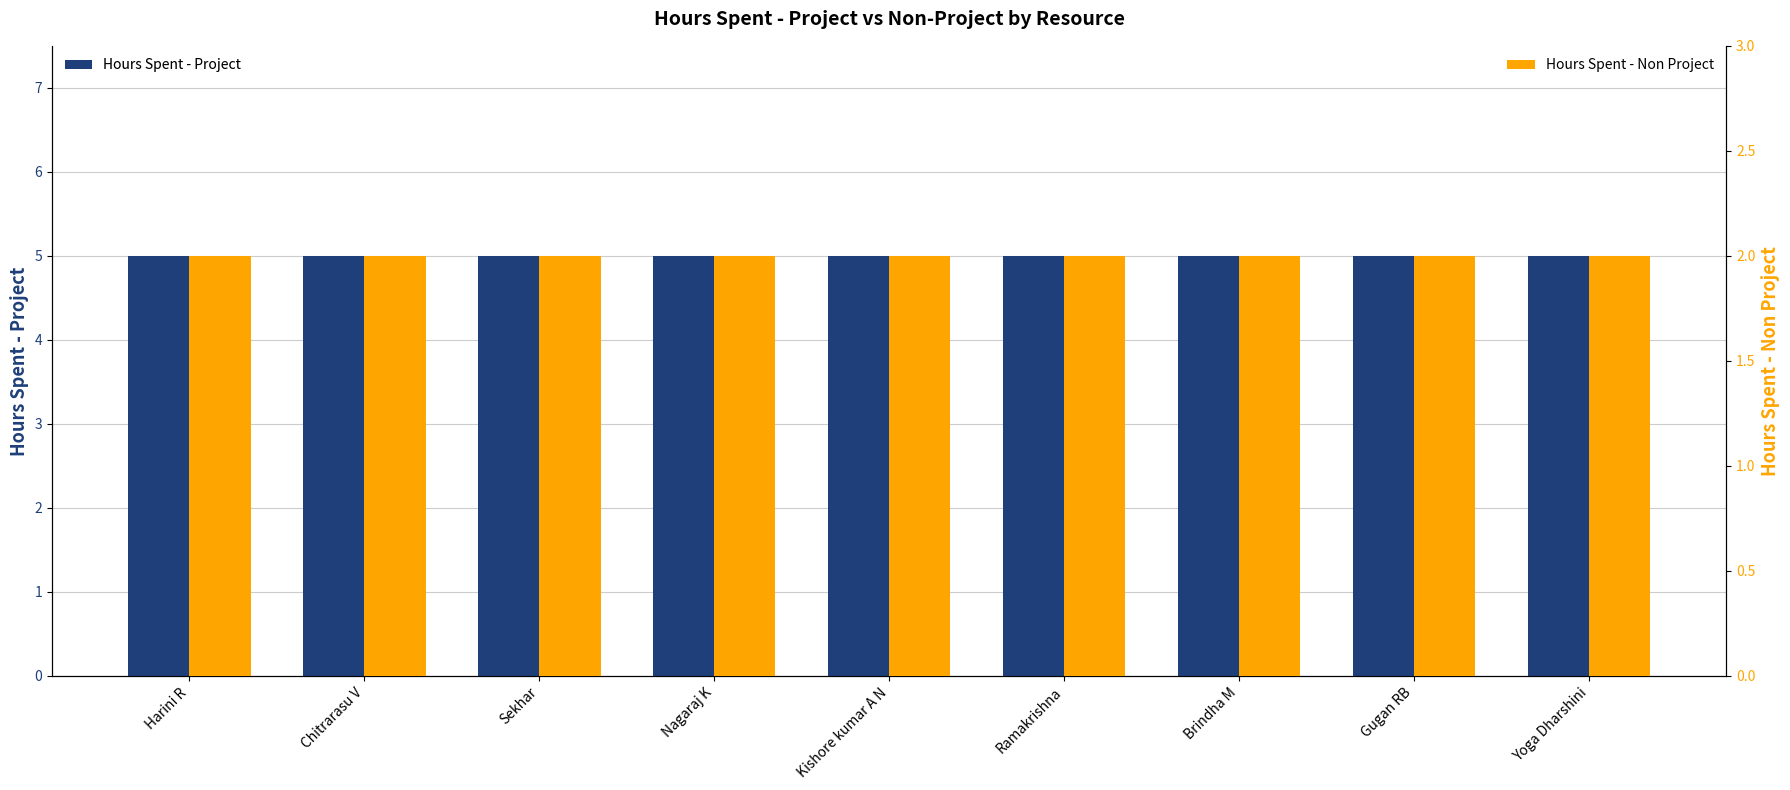

Reading left to right, list all the values displayed in this chart.

Hours Spent - Project: 5	5	5	5	5	5	5	5	5
Hours Spent - Non Project: 2	2	2	2	2	2	2	2	2